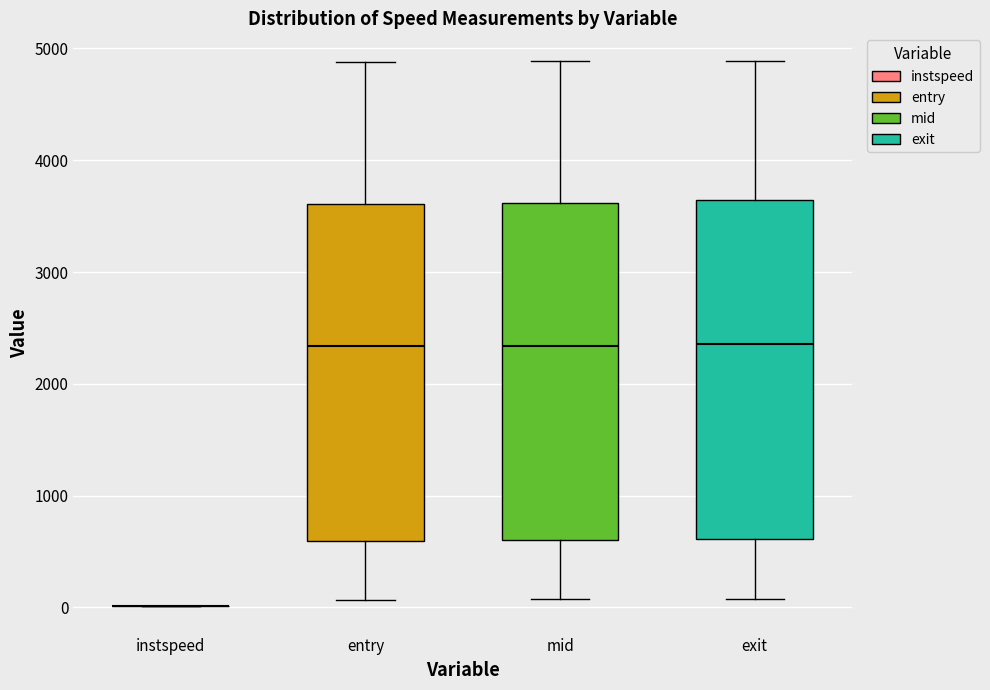

Where is the lower edge of the box for entry on the y-axis? The values are not printed on the chart, so give them approximately, as read against the axis.

600